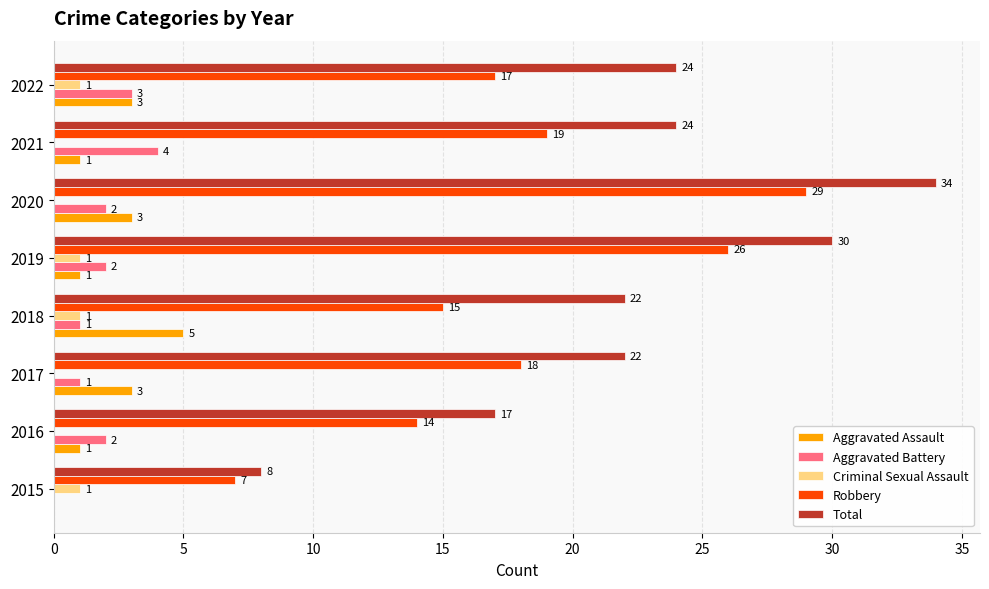

At which category does the chart reach its peak across all series?

2020